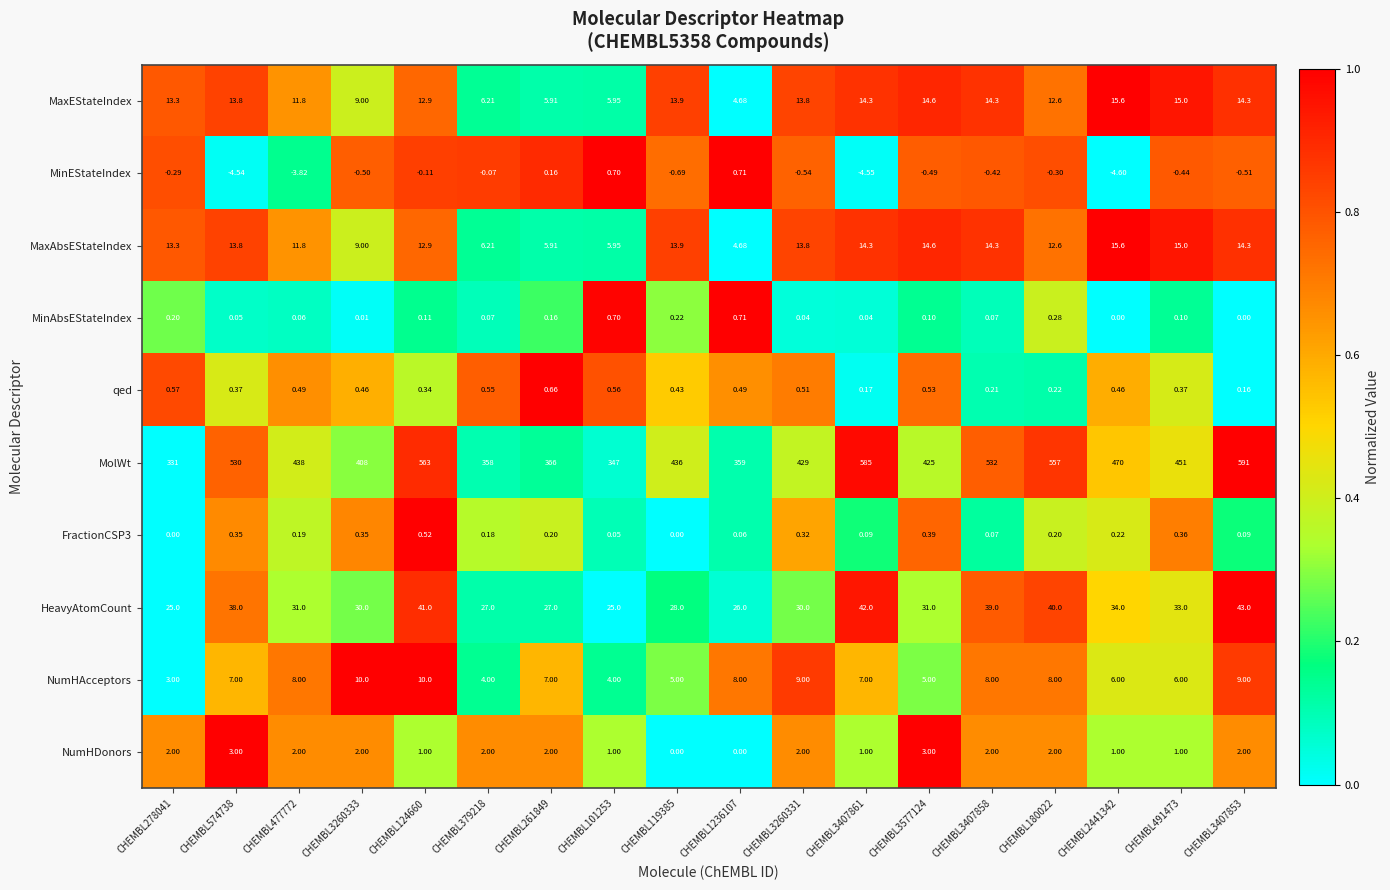

Is the value of qed at CHEMBL3260333 greater than the value of MinEStateIndex at CHEMBL3577124?

Yes